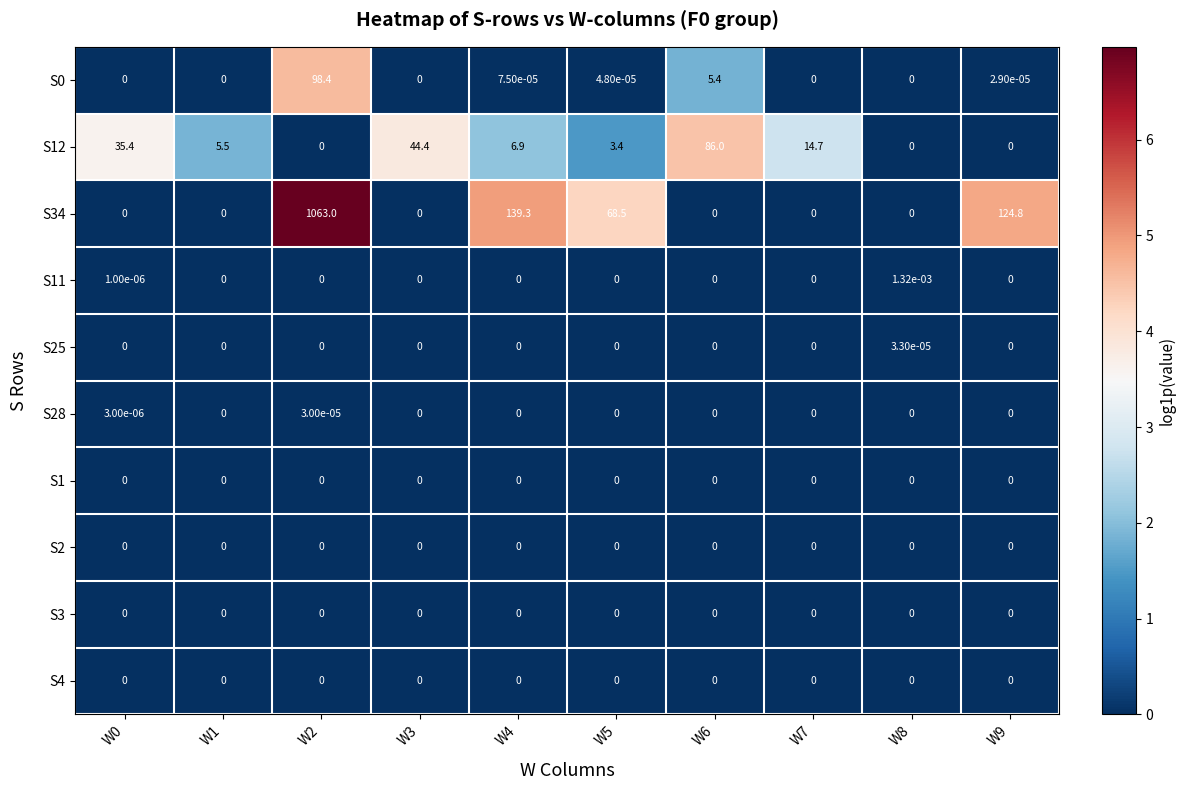

True or false: S25 has a value of 0.0 at W9.

True